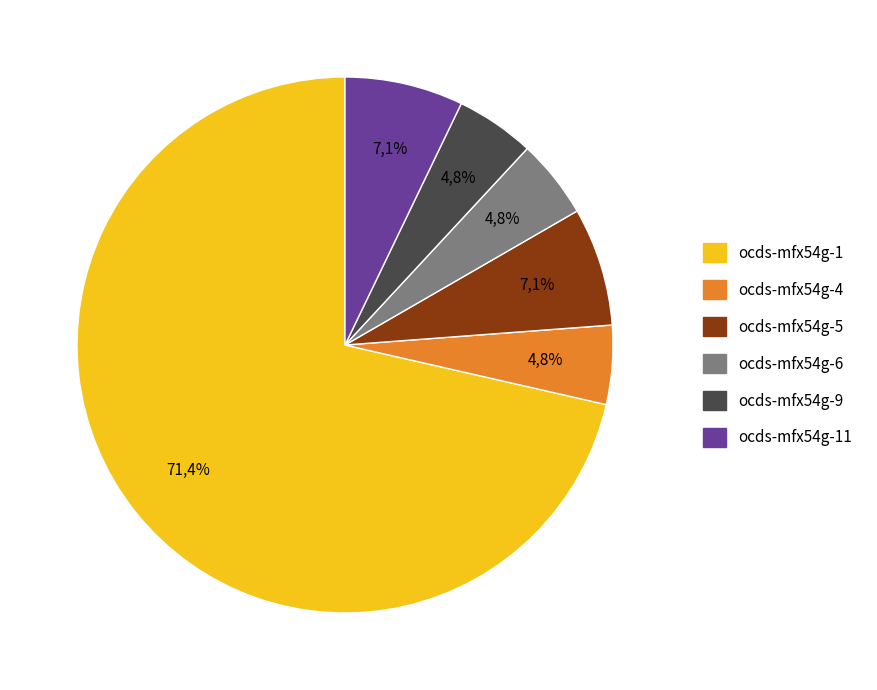

To the nearest percent, what is the average slice percentage?

17%